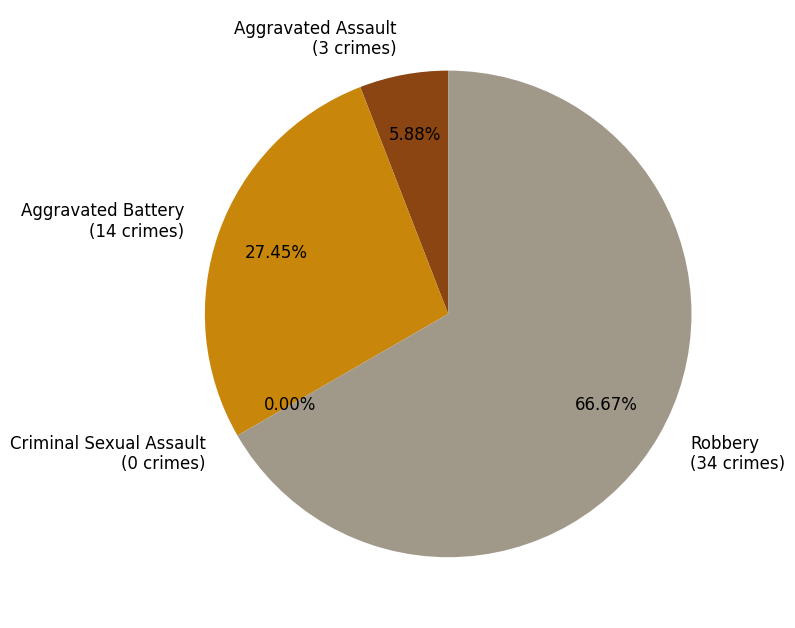

The Criminal Sexual Assault slice represents 6% of the pie. True or false?

False